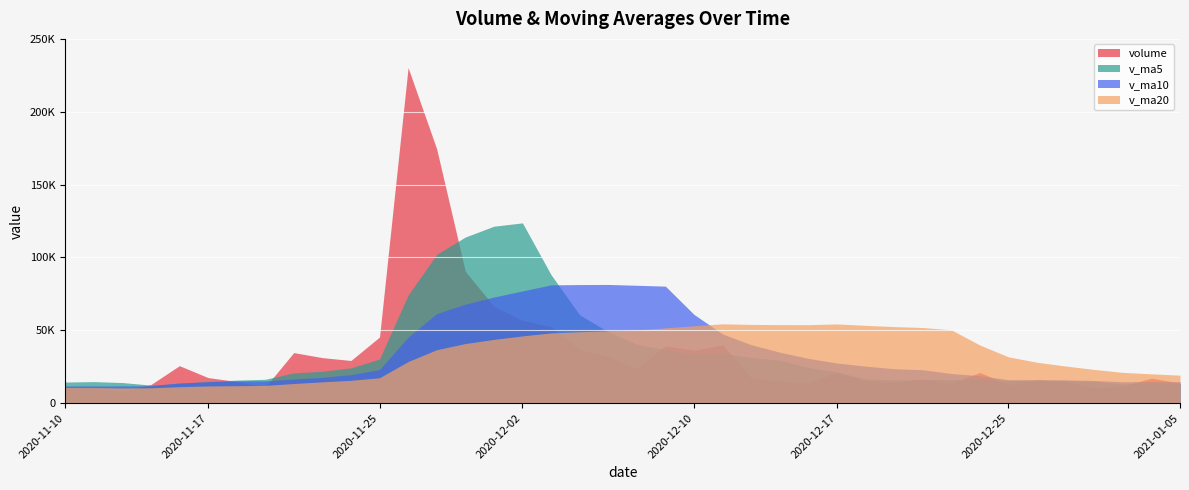

The value of v_ma5 at 2021-01-04 is 14044.5. True or false?

True